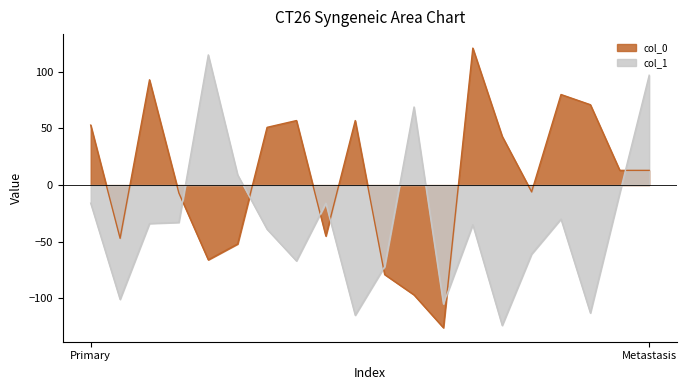

What is the total value across all series at Primary?

37